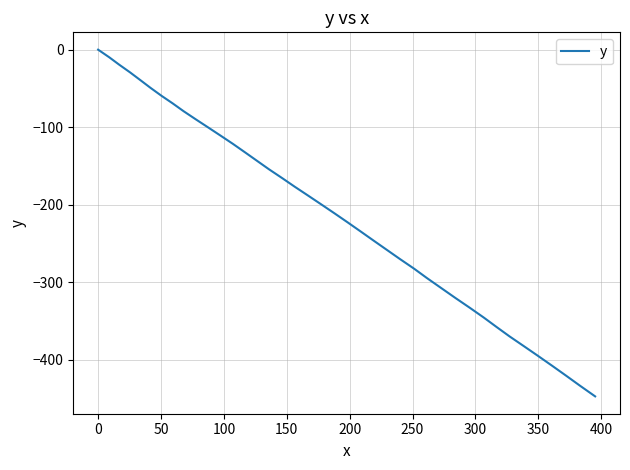

What is the smallest value displayed?

-447.1